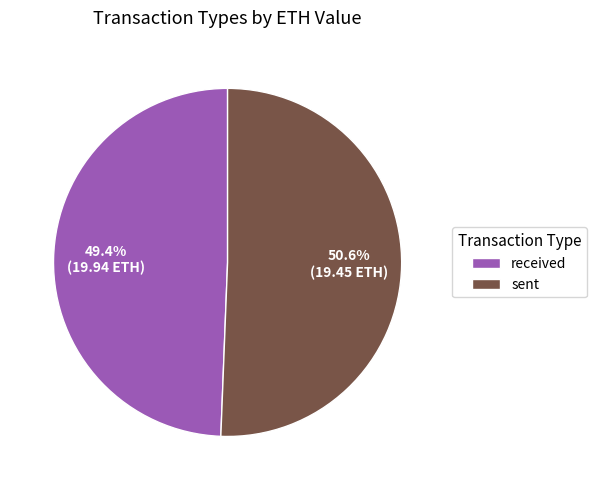

To the nearest percent, what is the combined percentage of received and sent?

100%